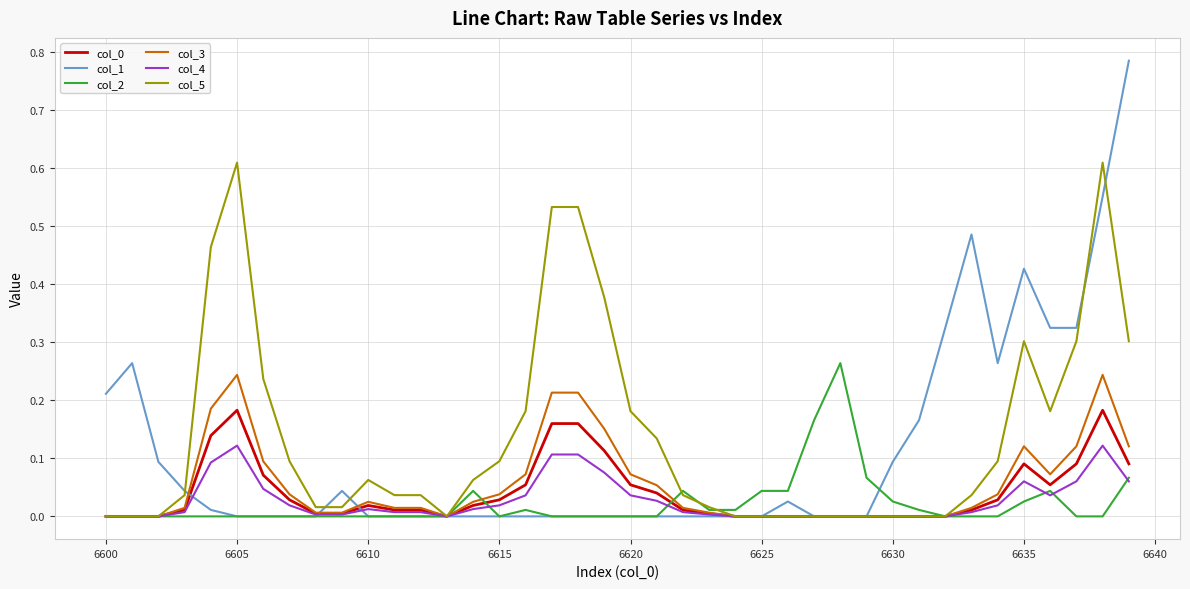

Which series has the widest spread of values?

col_1